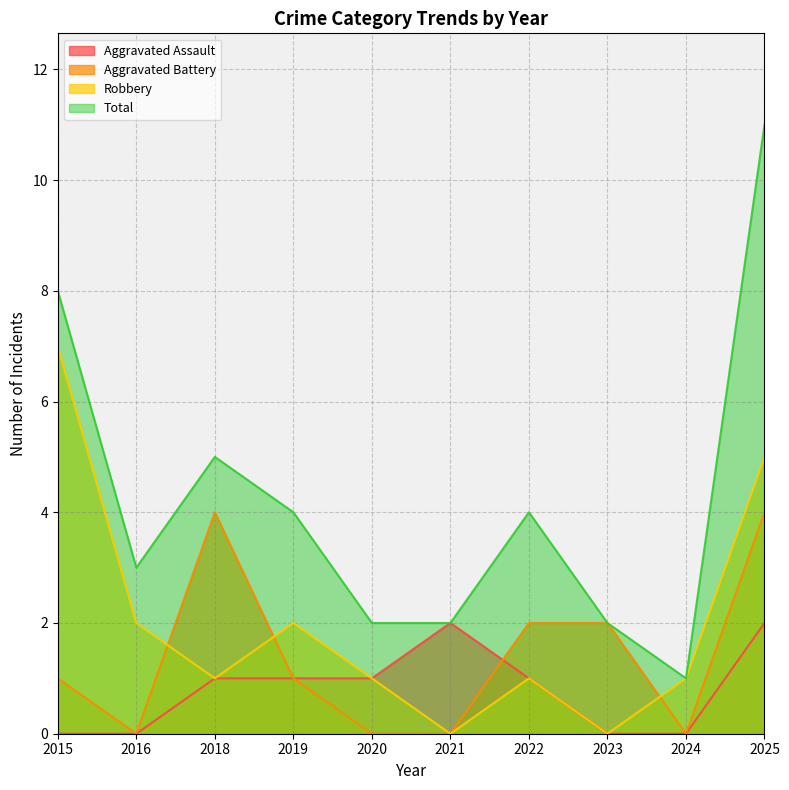

Is the value of Total at 2025 greater than the value of Robbery at 2022?

Yes